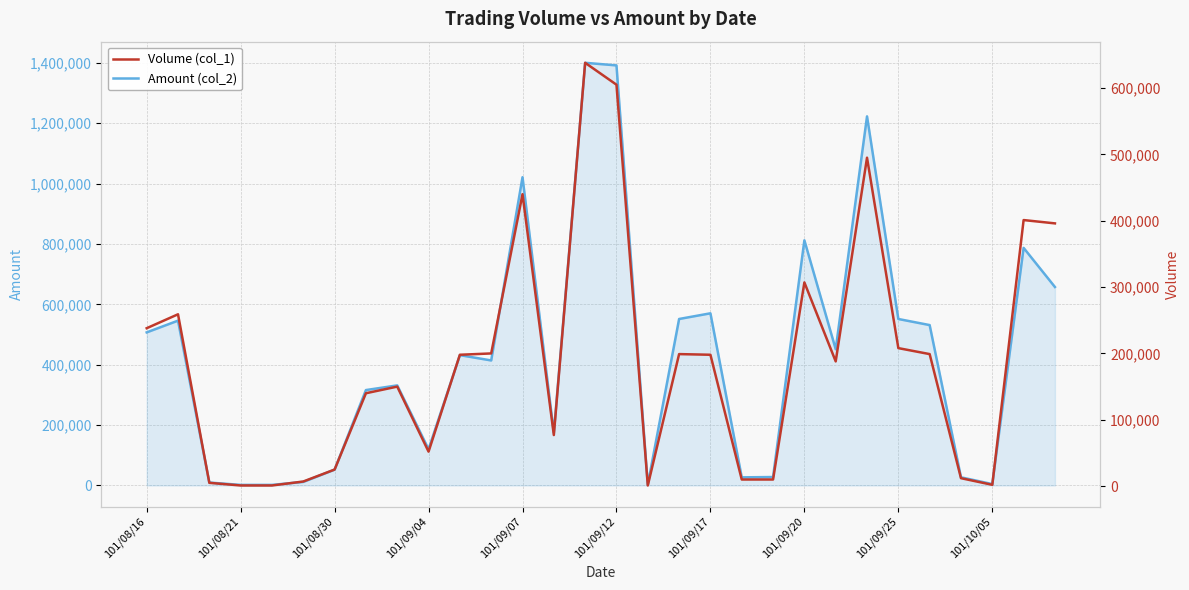

What is the difference between the maximum and minimum values in the Volume (col_1) series?

637000